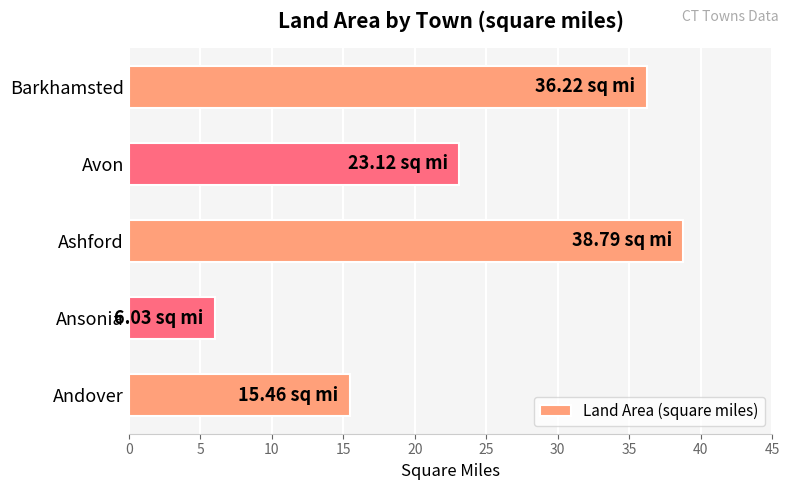

Rank the categories by value from highest to lowest.

Ashford, Barkhamsted, Avon, Andover, Ansonia